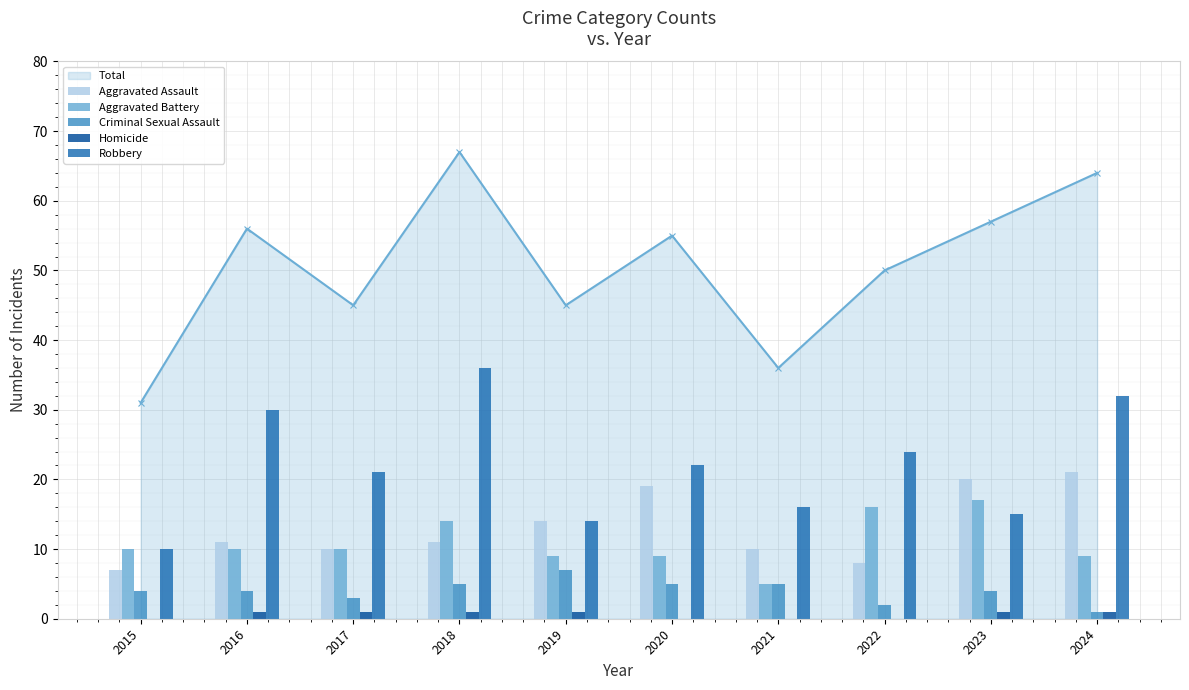

List the labels in order of Aggravated Battery value, largest first.

2023, 2022, 2018, 2015, 2016, 2017, 2019, 2020, 2024, 2021